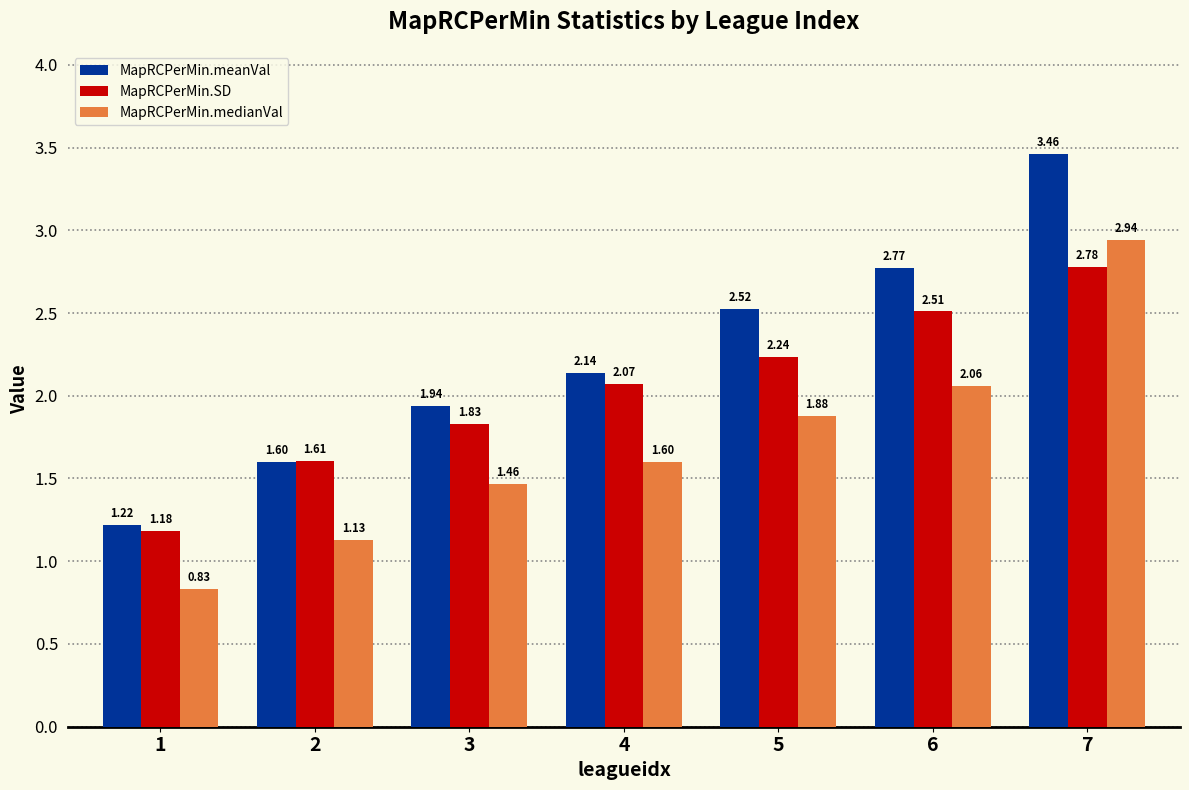

At which category is the sum across all series the highest?

7